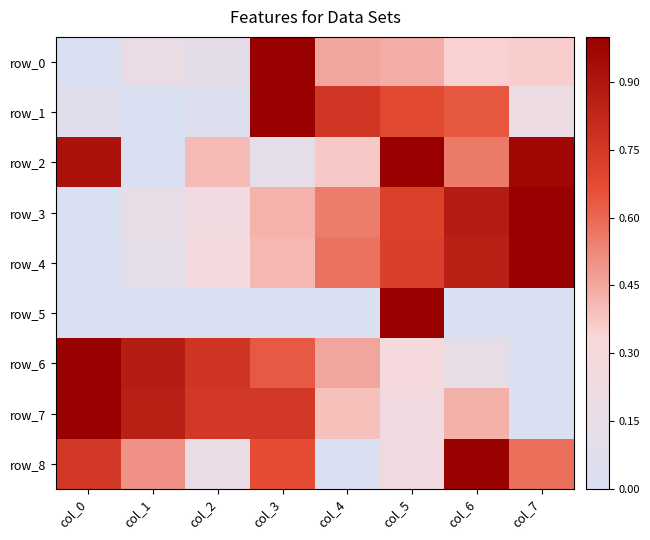

What is the sum of the row_6 values at col_4 and col_7?

0.5